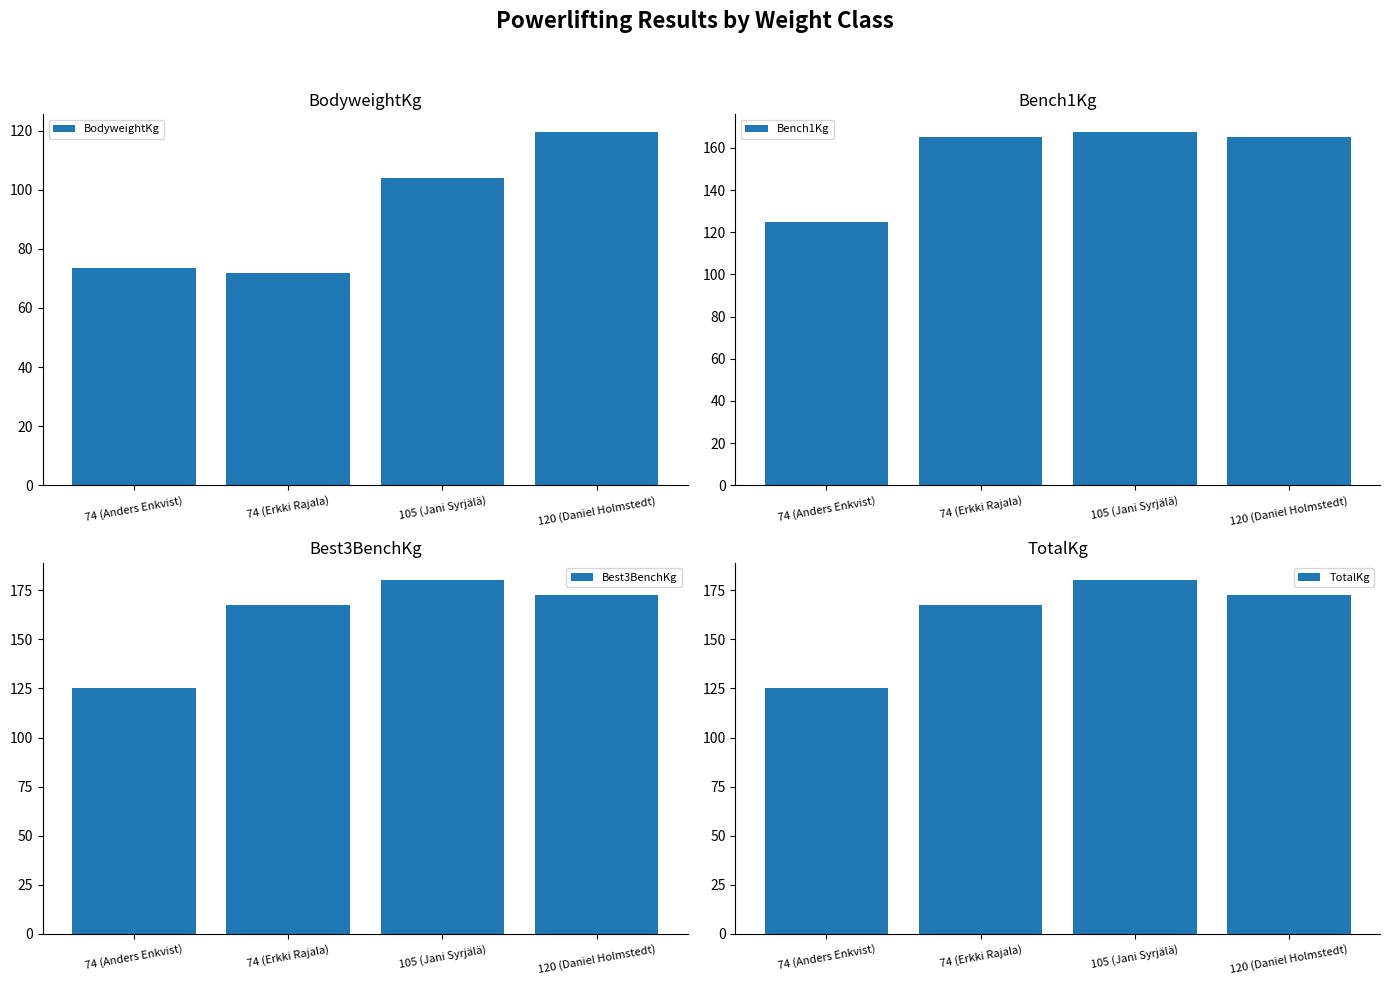

What is the lowest value of the Bench1Kg series?

125.0